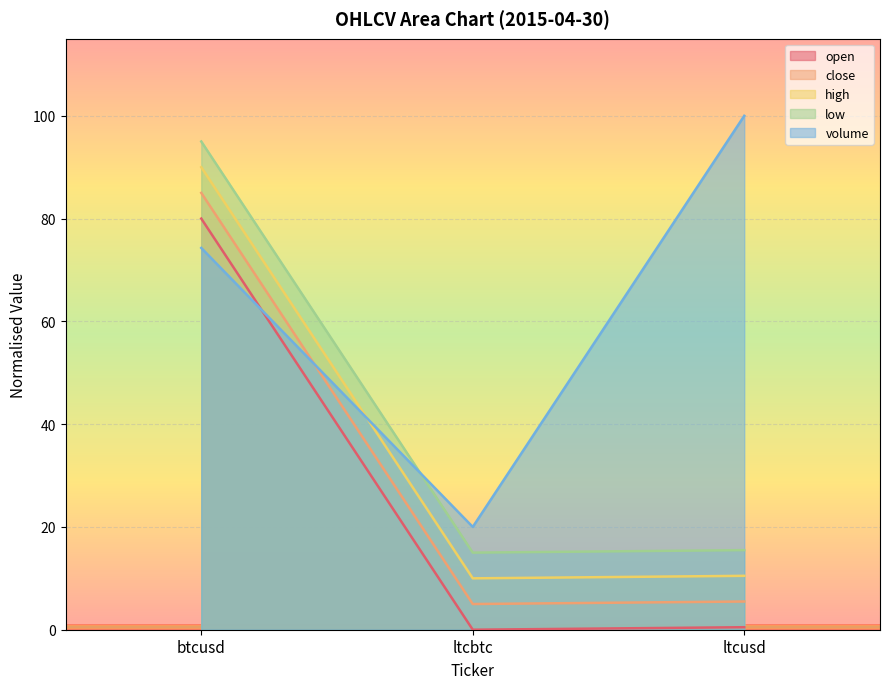

Rank the categories by low value from lowest to highest.

ltcbtc, ltcusd, btcusd